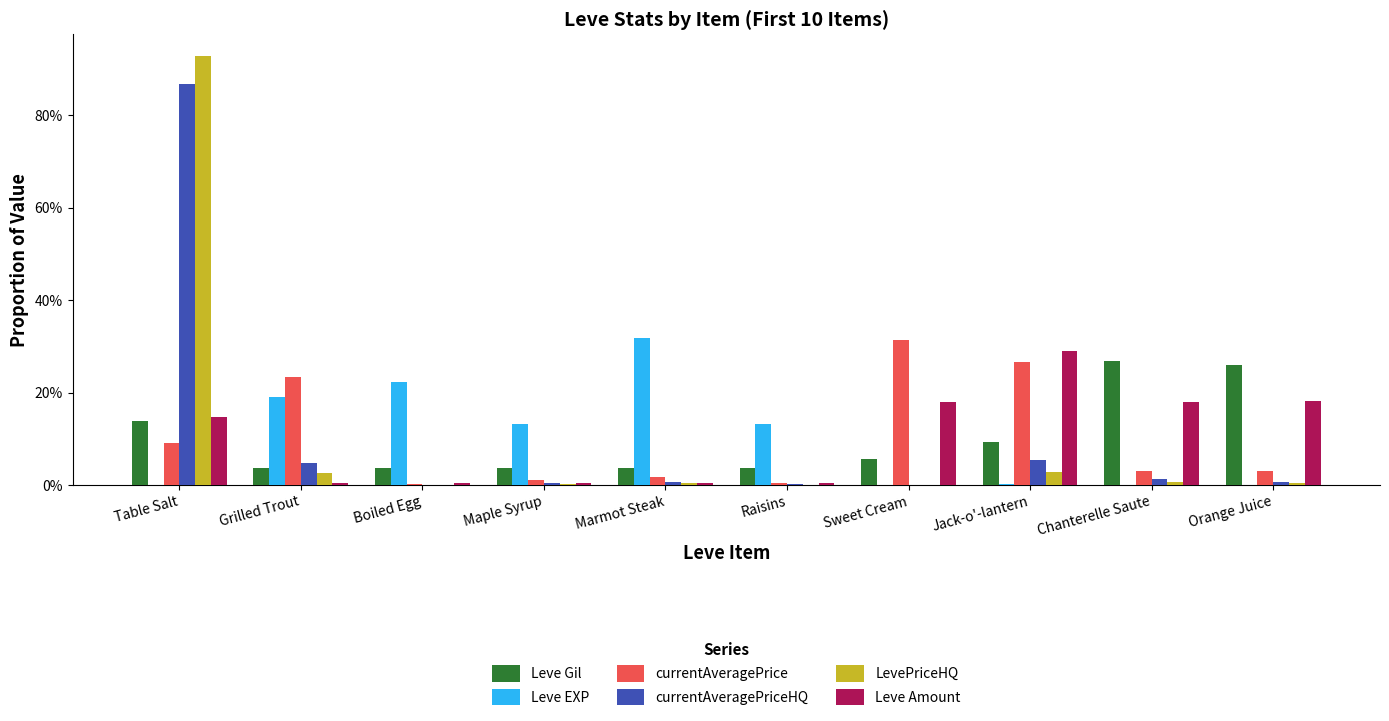

What are all the series names shown in the legend?

Leve Gil, Leve EXP, currentAveragePrice, currentAveragePriceHQ, LevePriceHQ, Leve Amount